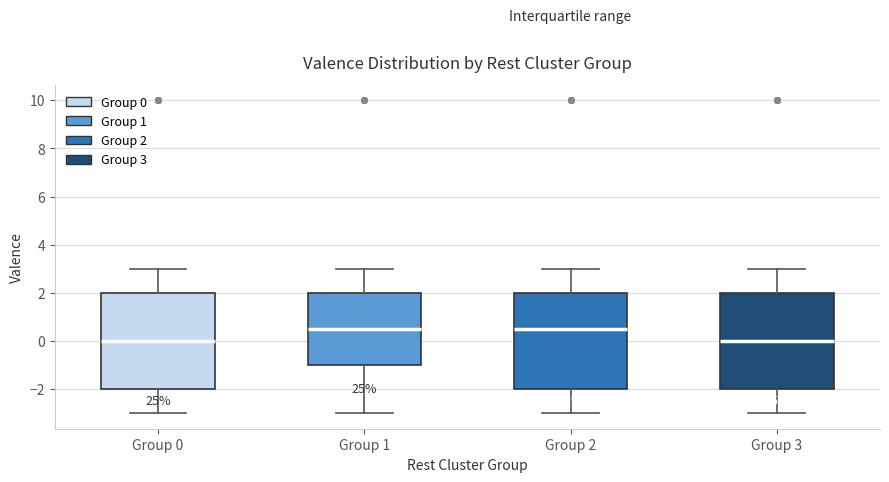

Where is the lower edge of the box for Group 1 on the y-axis? The values are not printed on the chart, so give them approximately, as read against the axis.

-1.0